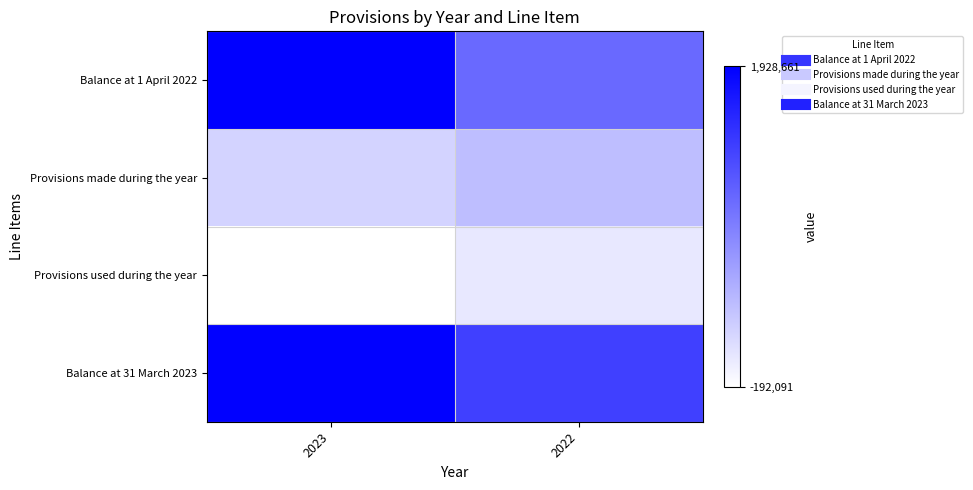

What is the difference between the highest and lowest values at 2023?

2120752